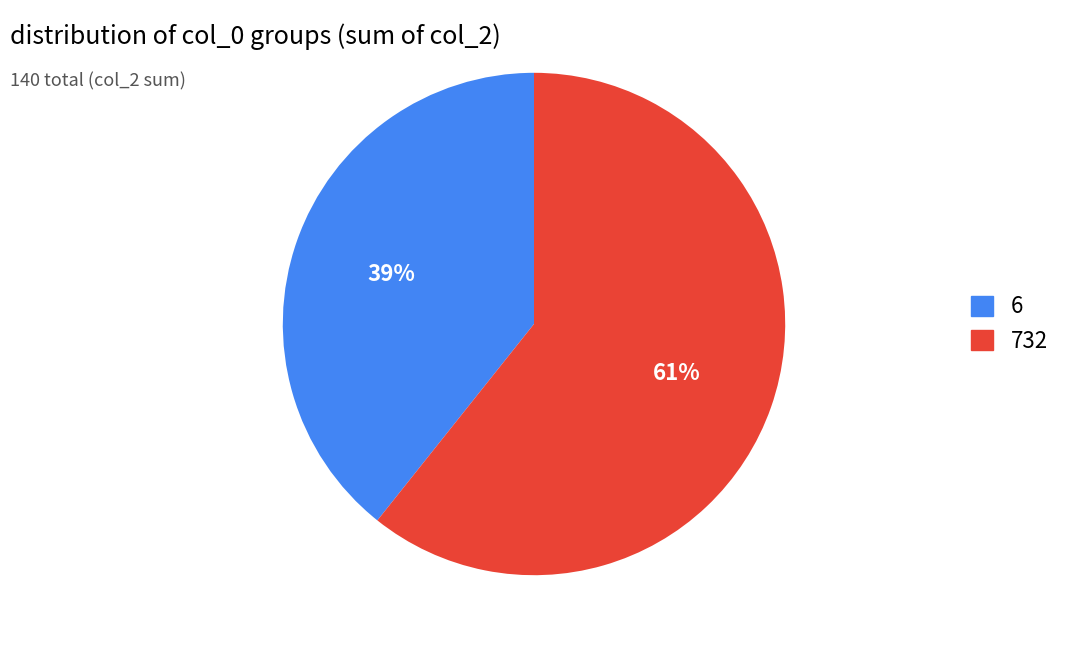

True or false: 732 accounts for 61% of the total.

True